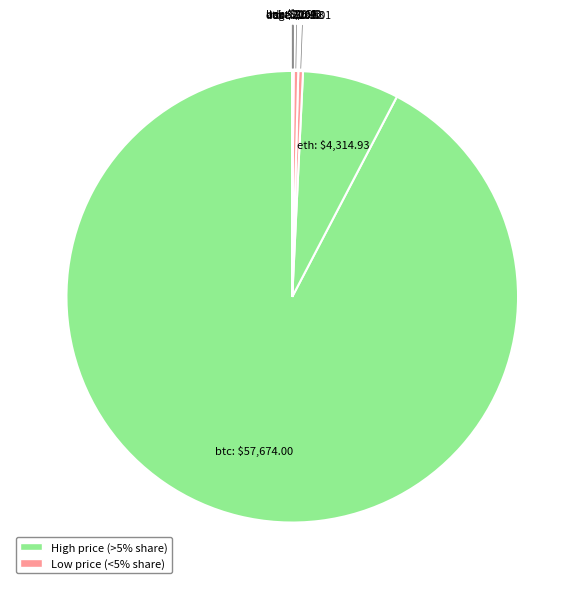

Combined, do ltc and sol account for over 50%?

No